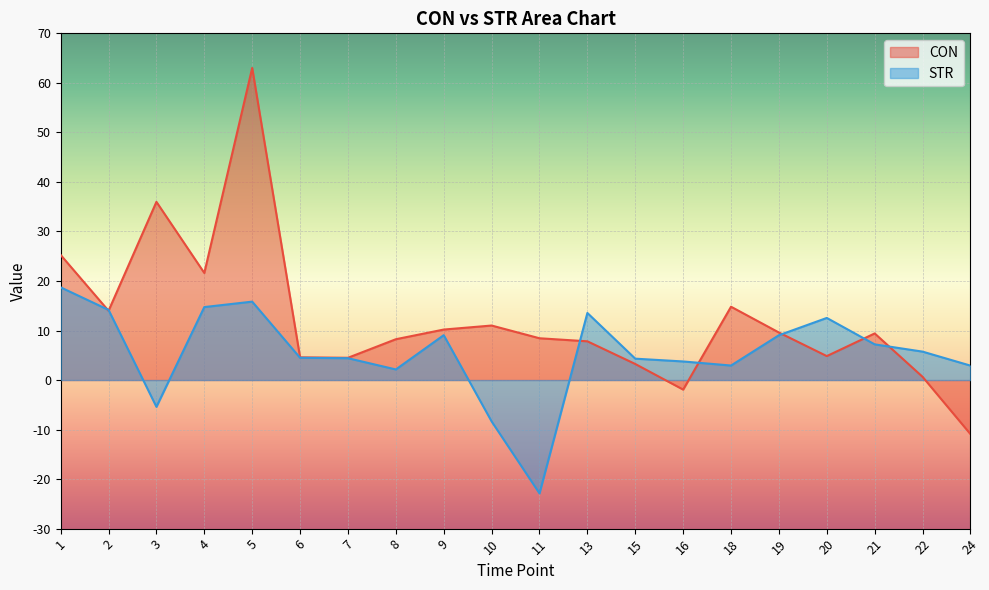

What is the value of the CON point at the 1st from the left?

25.3